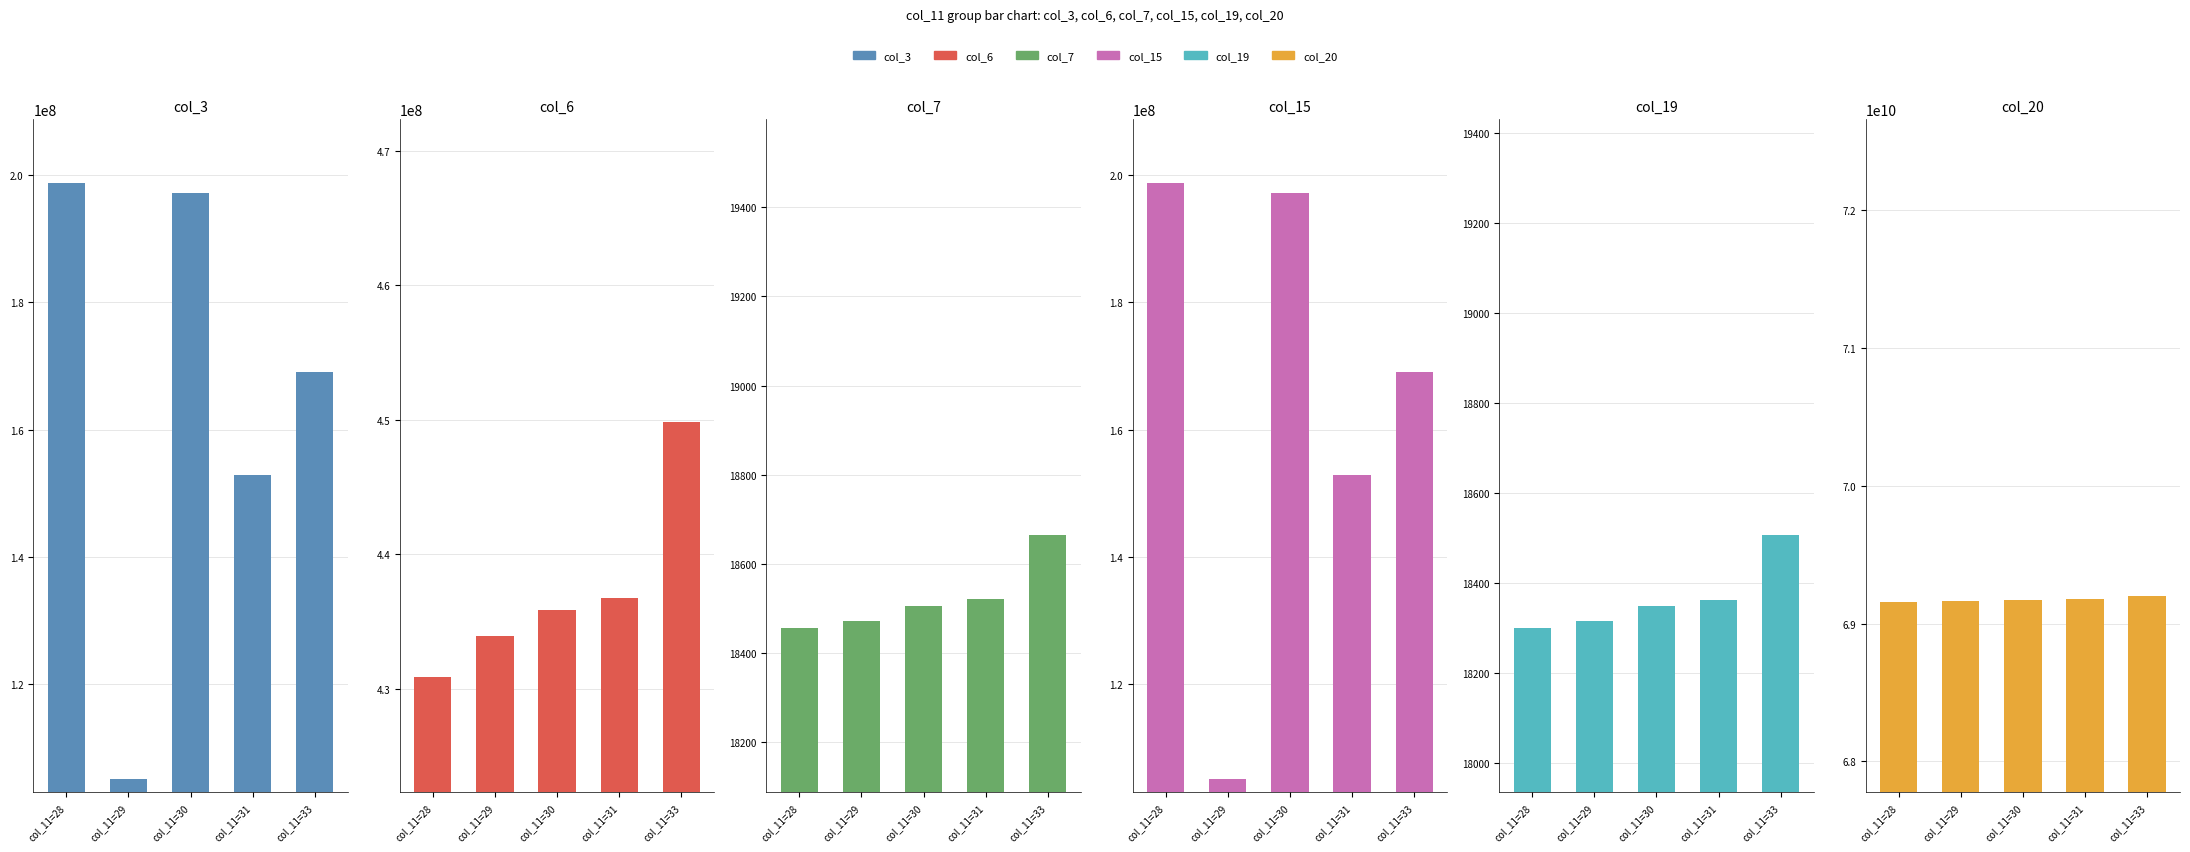

The value of col_3 at col_11=29 is 22005659. True or false?

False